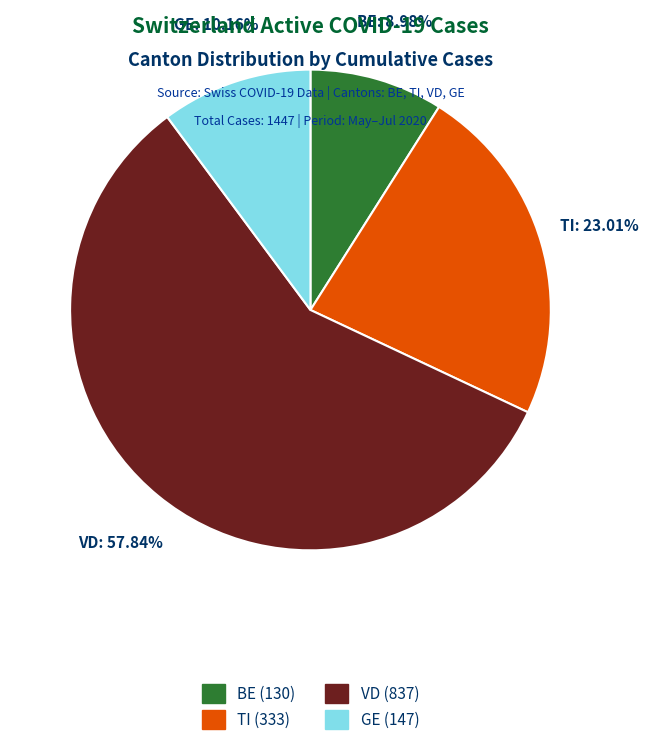

How many slices are in this pie chart?

4